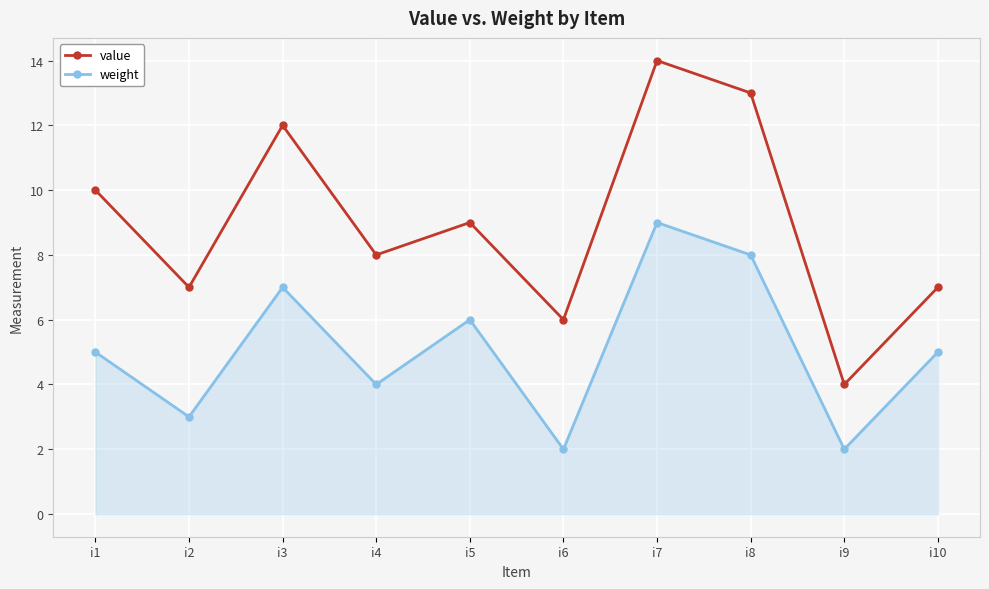

Is the value of value at i1 greater than the value of weight at i7?

Yes